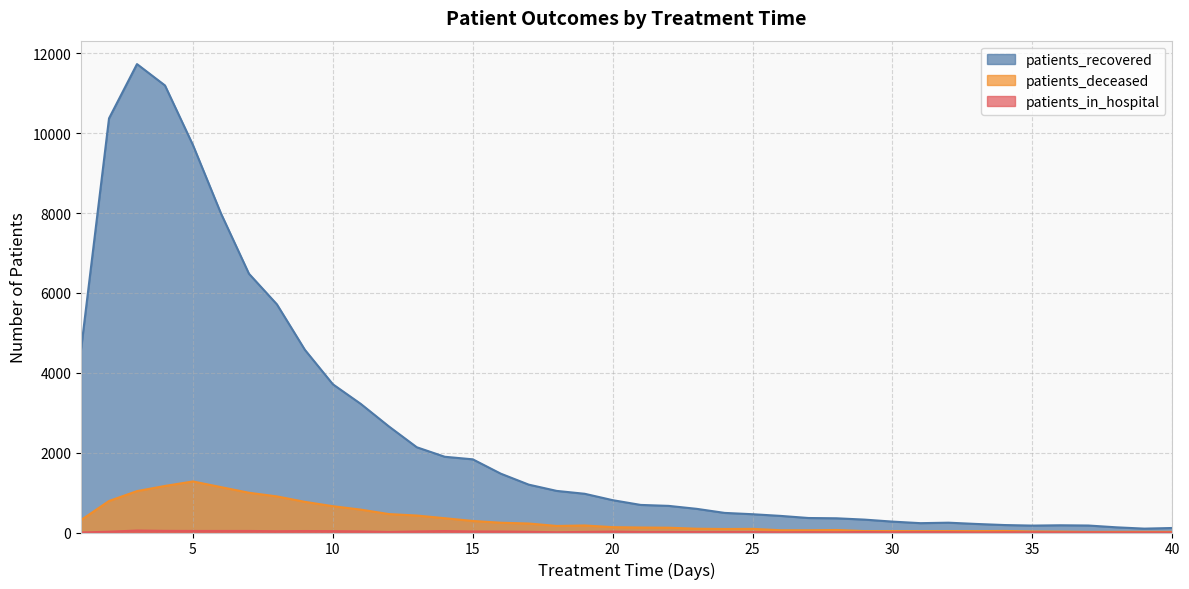

Where does the patients_deceased series first go above 134?

1